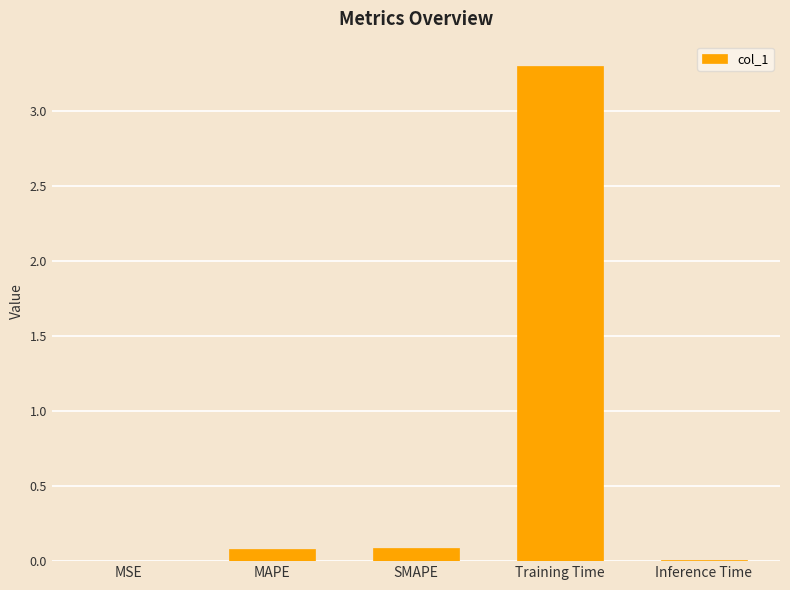

What is the change in value from Training Time to Inference Time?

-3.3